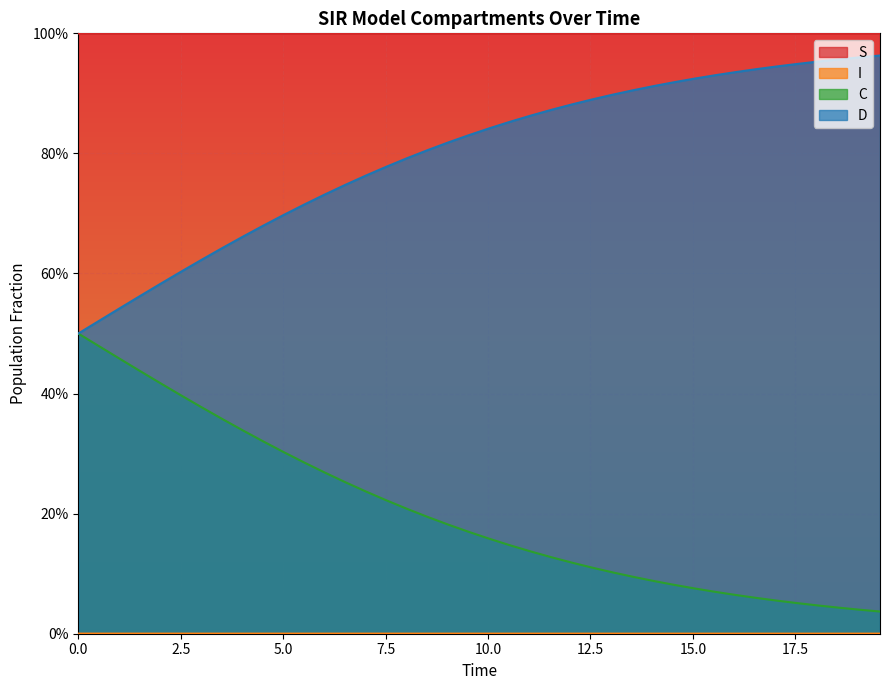

How many lines are shown in the chart?

4